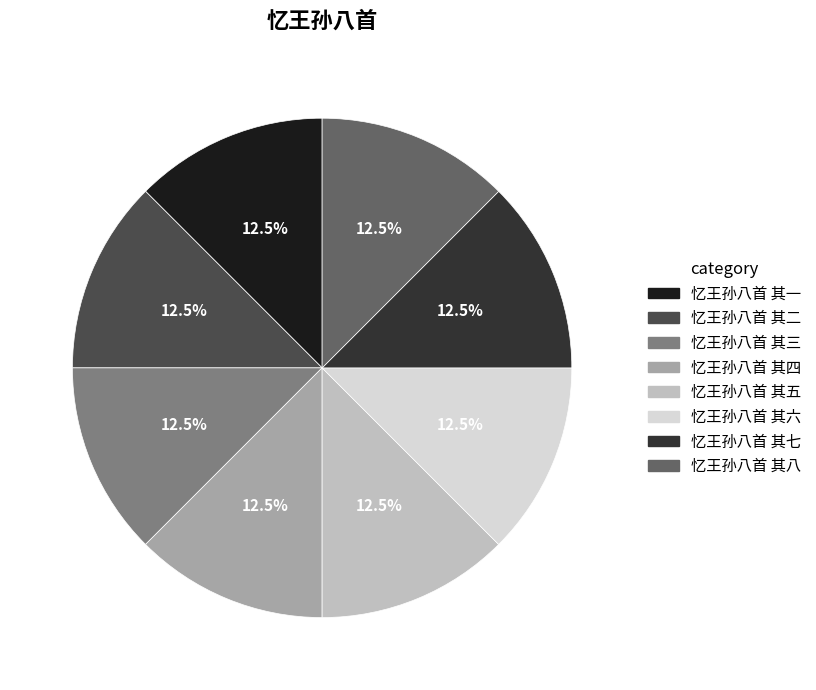

How many slices are in this pie chart?

8